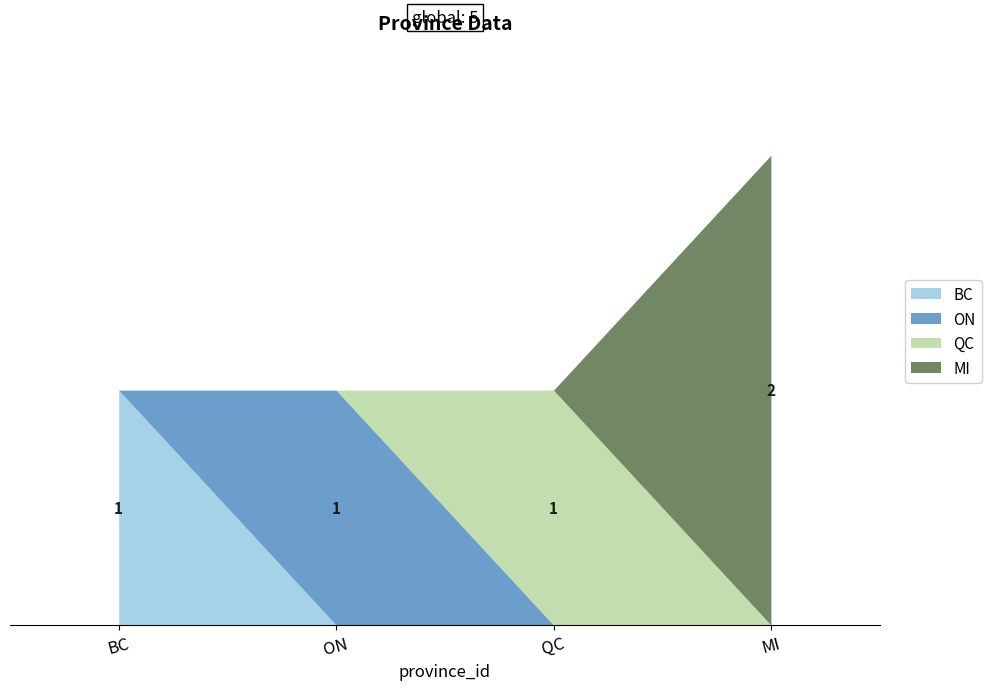

What is the smallest value displayed?

1